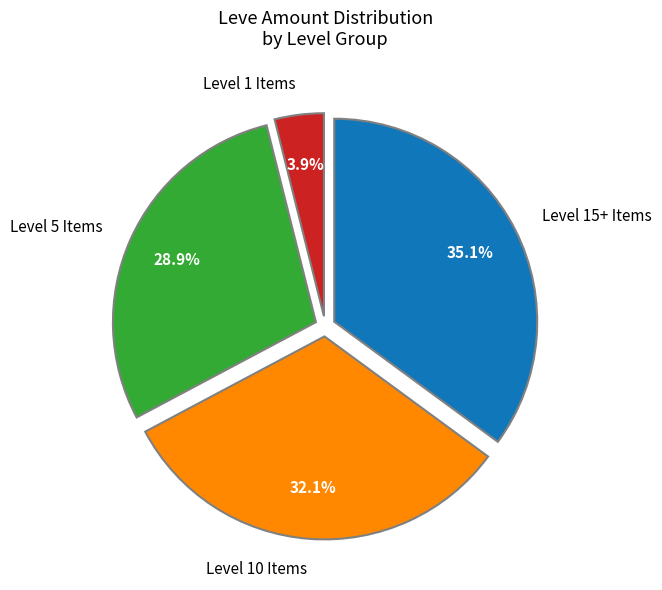

How much of the chart is everything except Level 10 Items?

67.9%